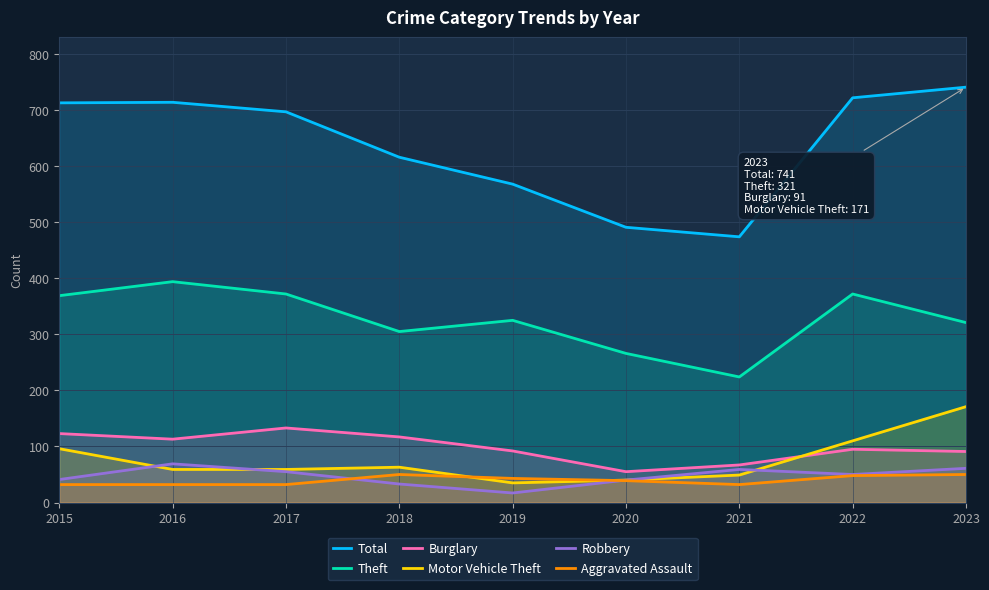

What are all the series names shown in the legend?

Total, Theft, Burglary, Motor Vehicle Theft, Robbery, Aggravated Assault